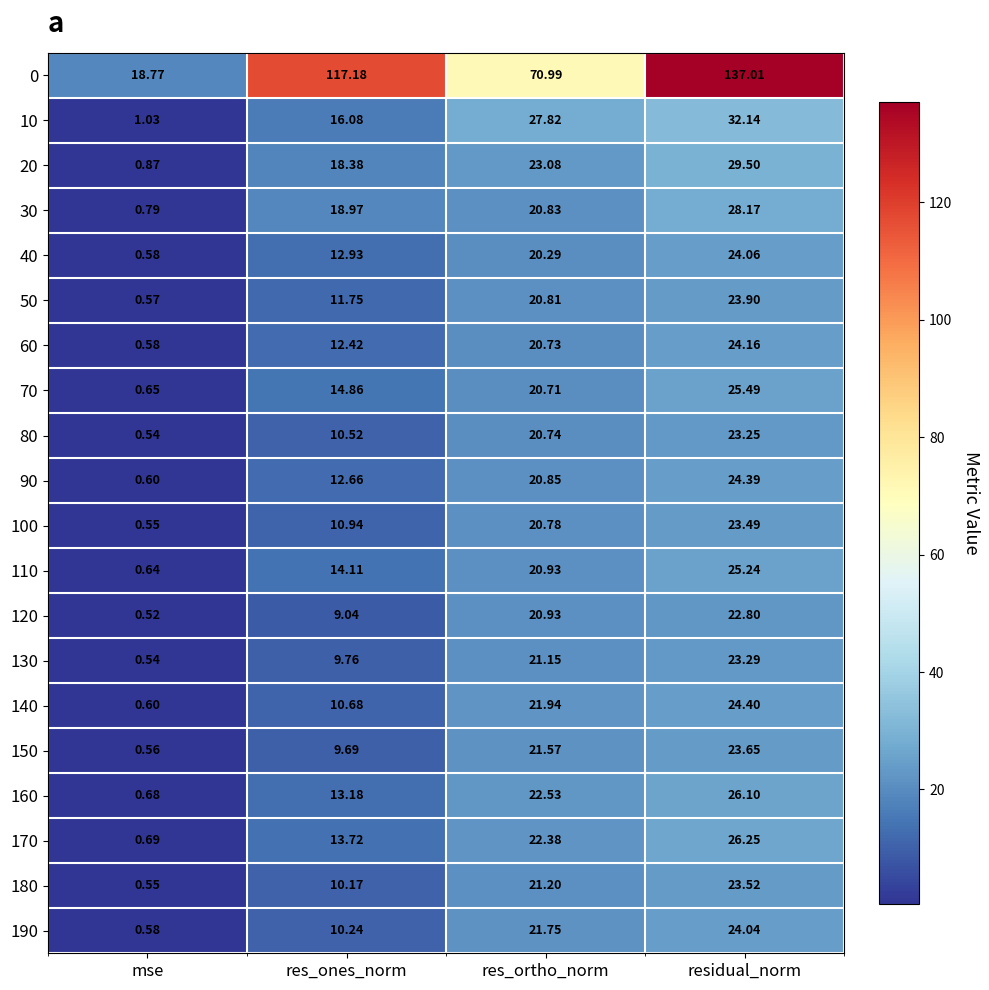

Which category has the highest value in the 60 series?

residual_norm